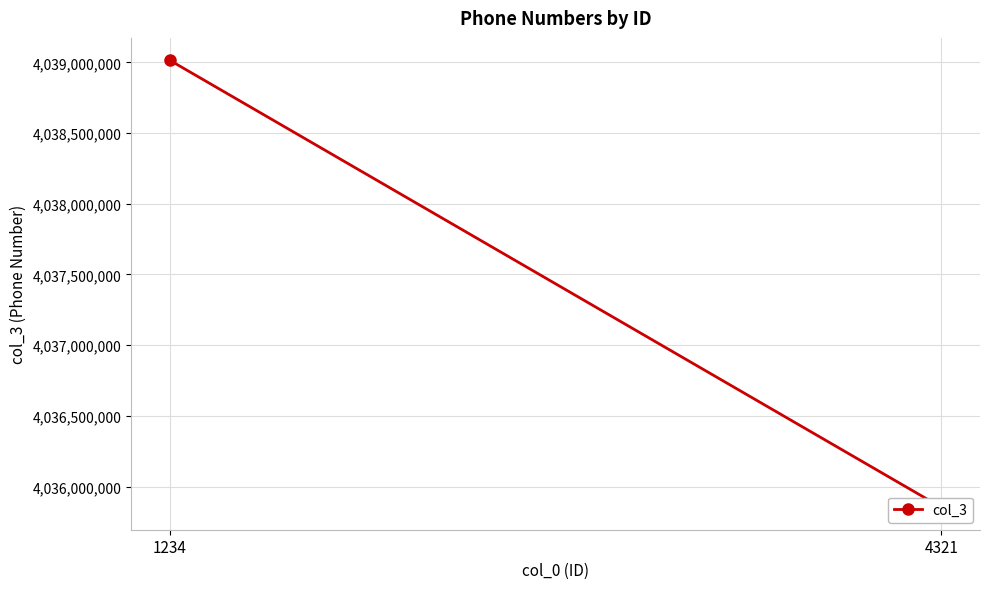

What is the difference between the values at 1234 and 4321?

3162192